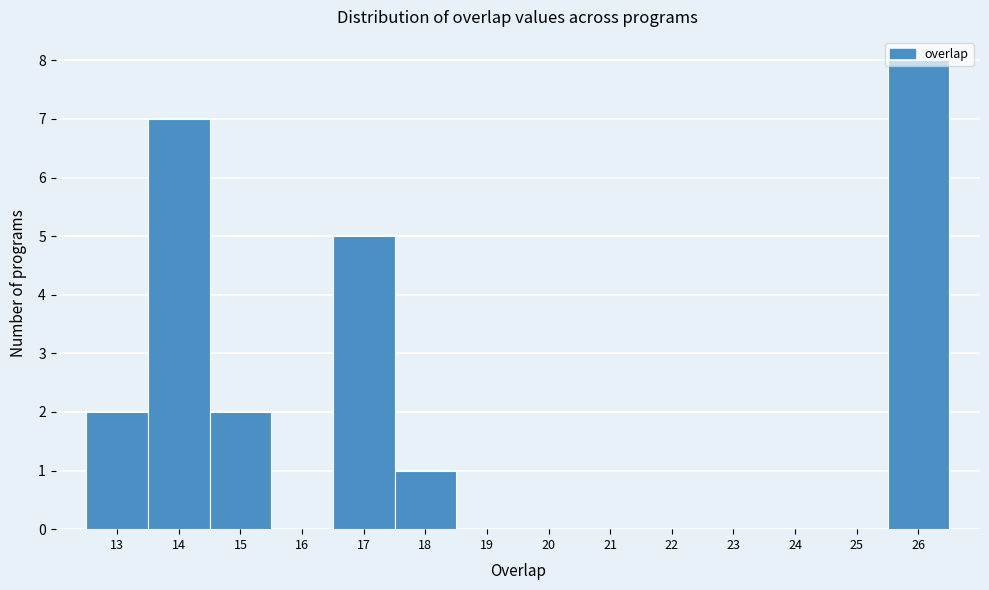

Which range on the x-axis has the tallest bar?

25.5 to 26.5